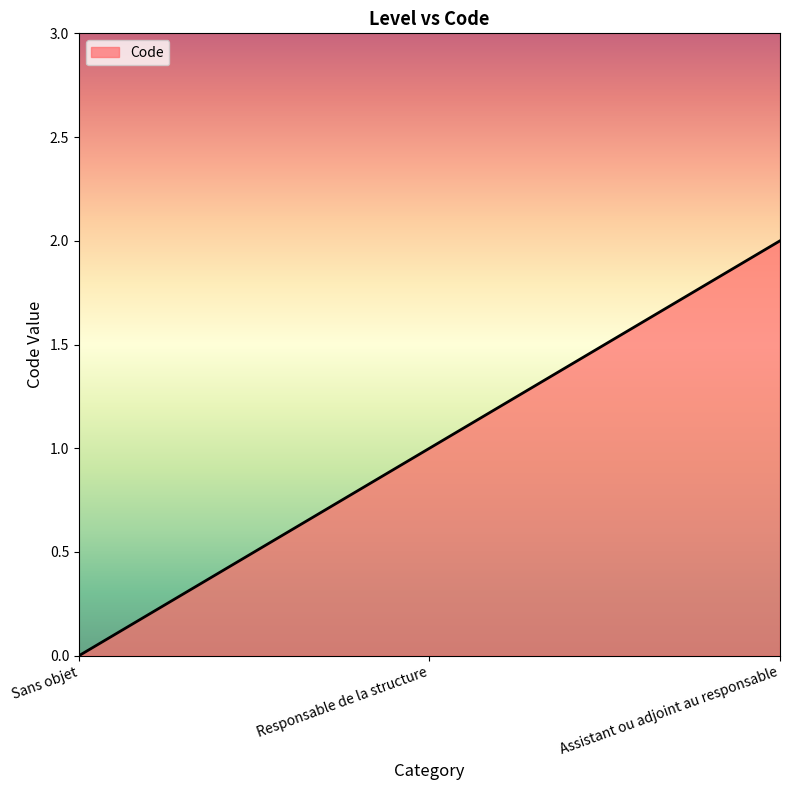

How many values are above zero?

2